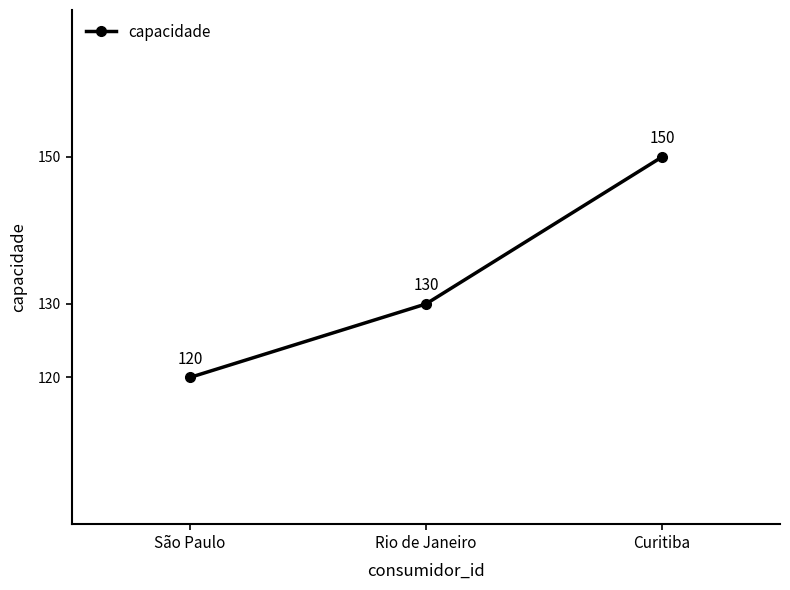

Is it true that the value at Rio de Janeiro is 55?

False